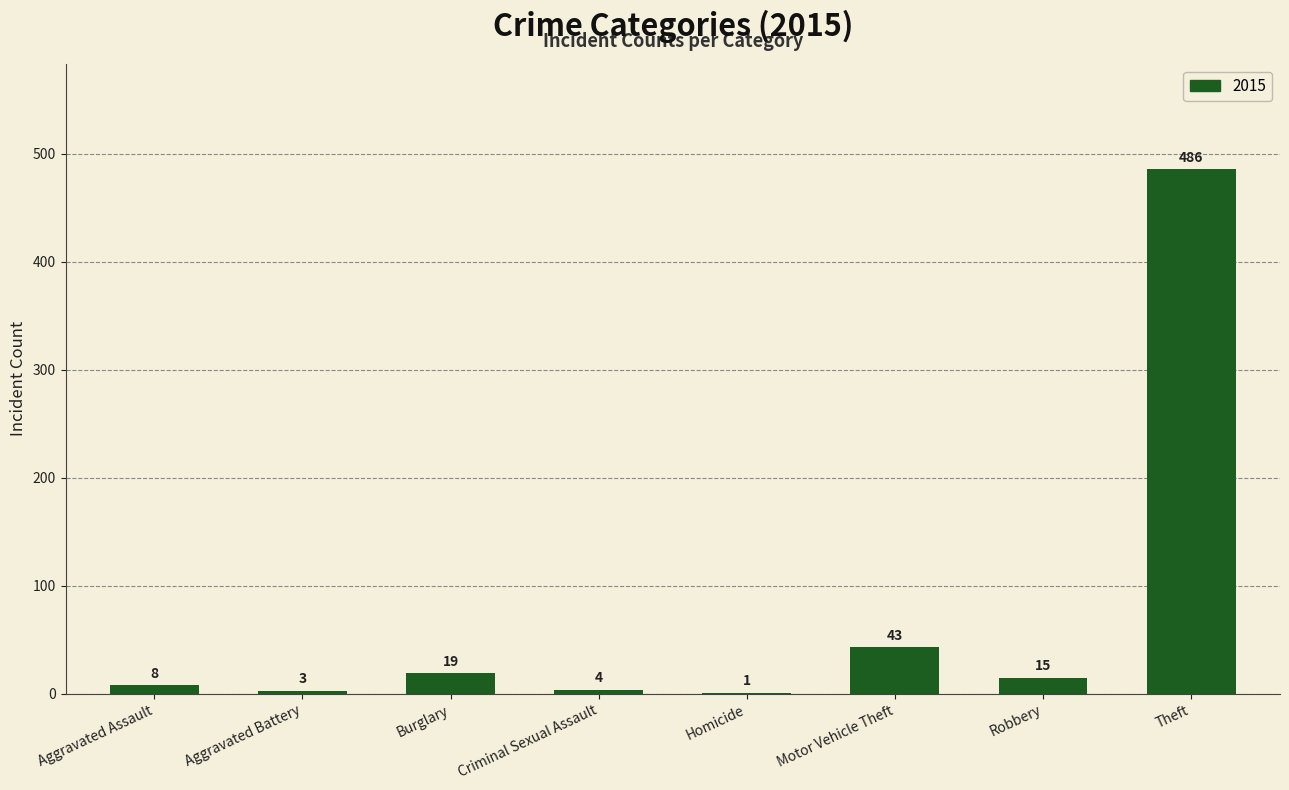

What is the change in value from Aggravated Assault to Robbery?

+7